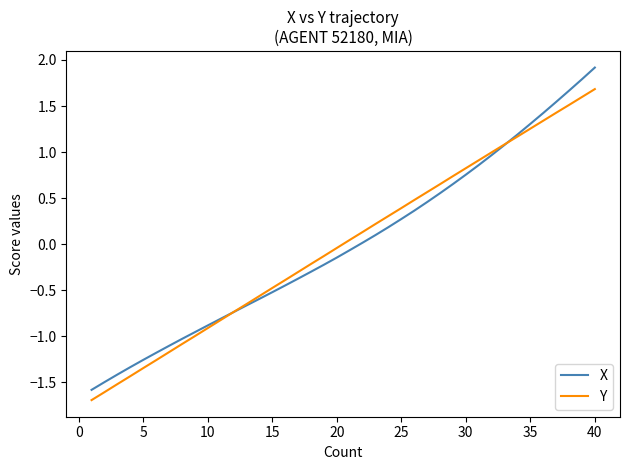

Rank the series by their maximum value, from highest to lowest.

X, Y